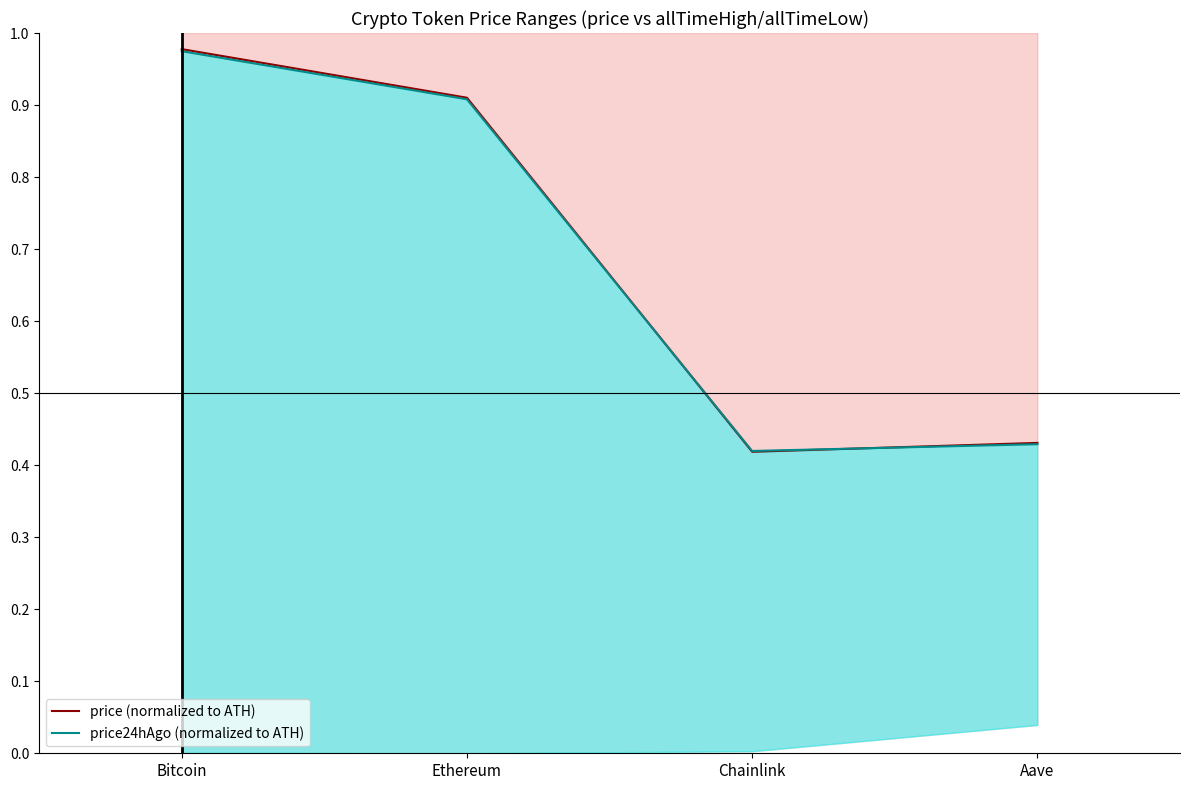

What position from the left is Ethereum?

2